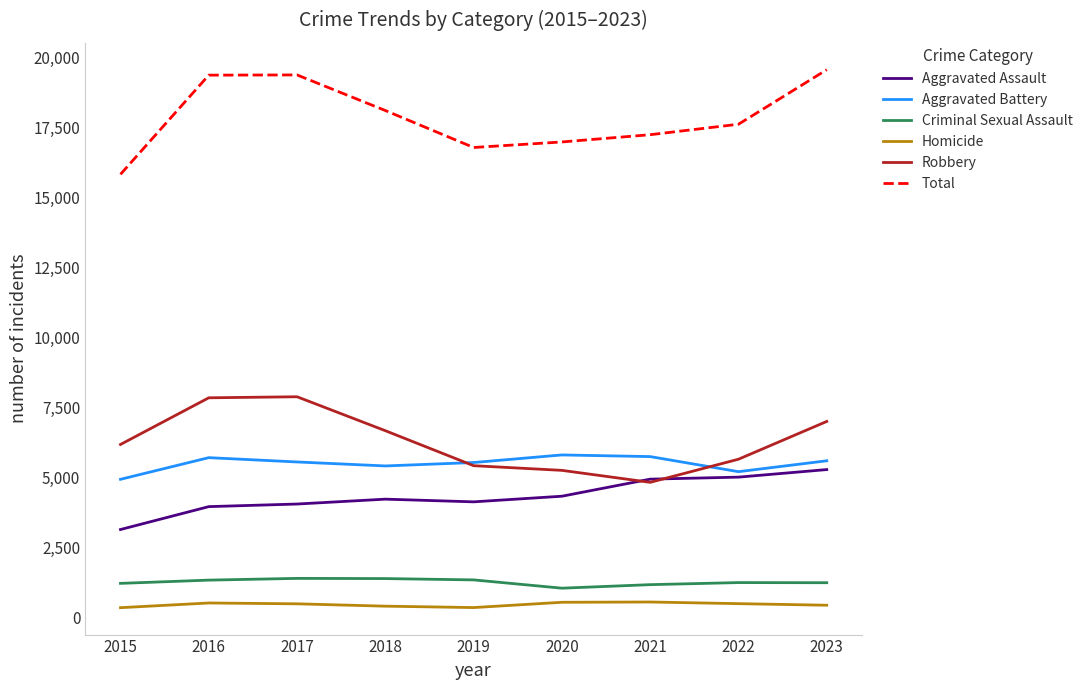

What is the lowest value of the Aggravated Battery series?

4938